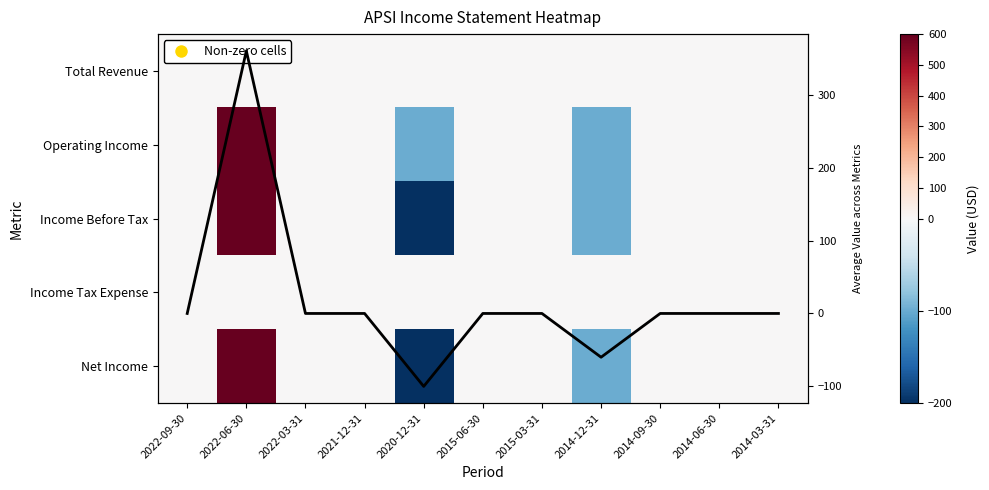

How many categories are shown in the chart?

11